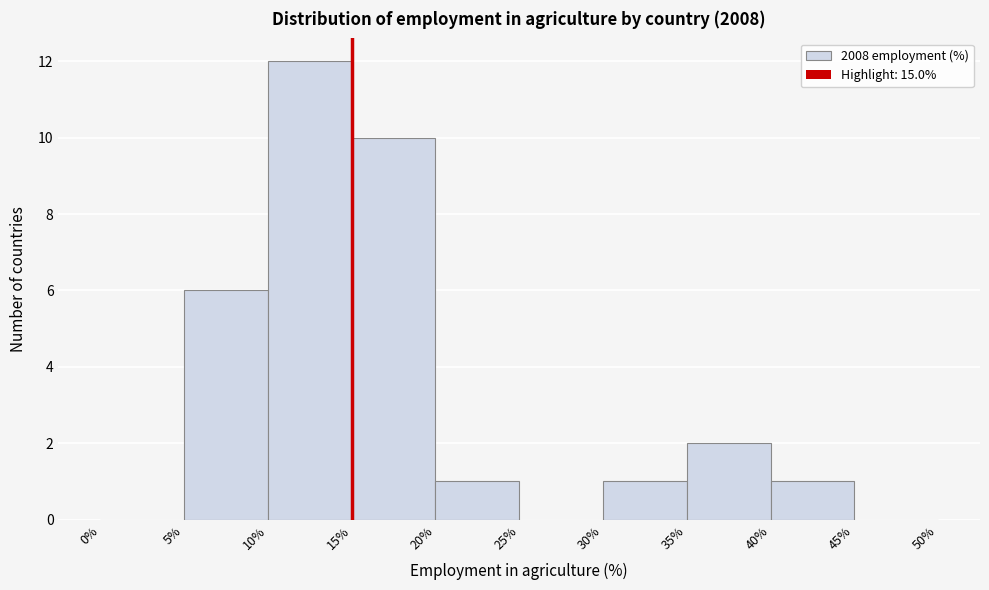

Reading left to right, list every bar in this chart as the range it spans on the x-axis followed by its height. The values are not printed on the chart, so give them approximately, as read against the axis.

0% to 5%: 0
5% to 10%: 6
10% to 15%: 12
15% to 20%: 10
20% to 25%: 1
25% to 30%: 0
30% to 35%: 1
35% to 40%: 2
40% to 45%: 1
45% to 50%: 0